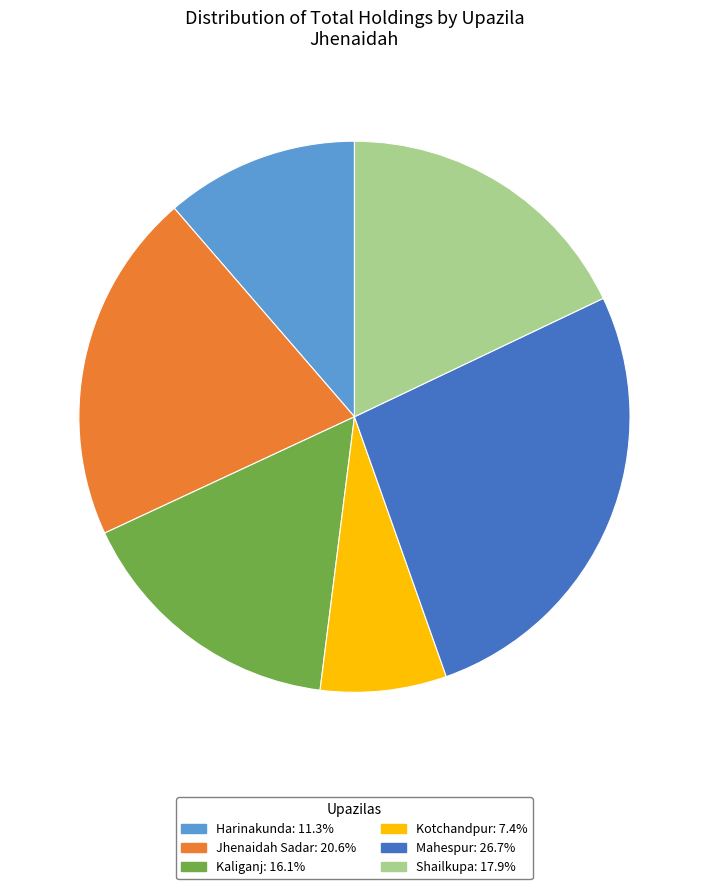

Is it true that Shailkupa is 30% of the pie?

False